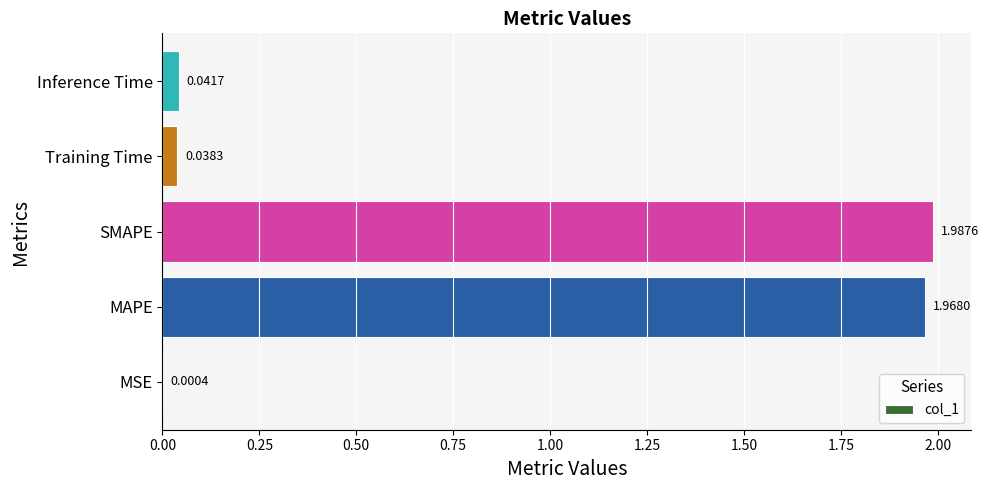

At which label is the value closest to 0?

MSE